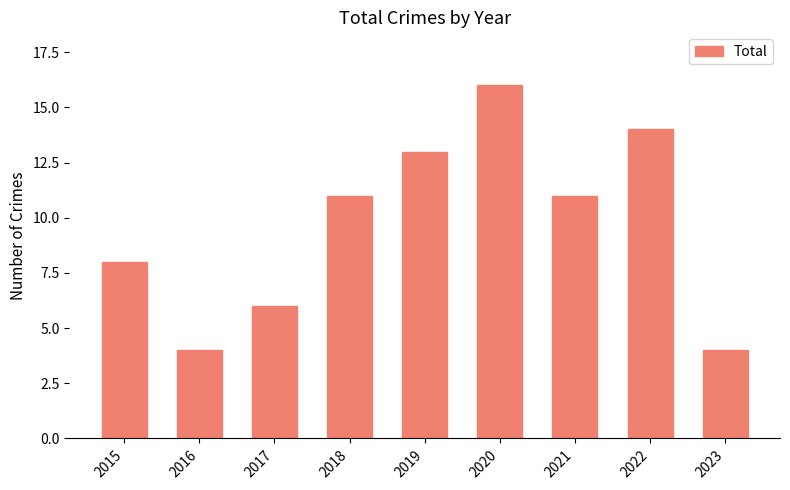

Reading right to left, extract all data points from this chart.

4	14	11	16	13	11	6	4	8